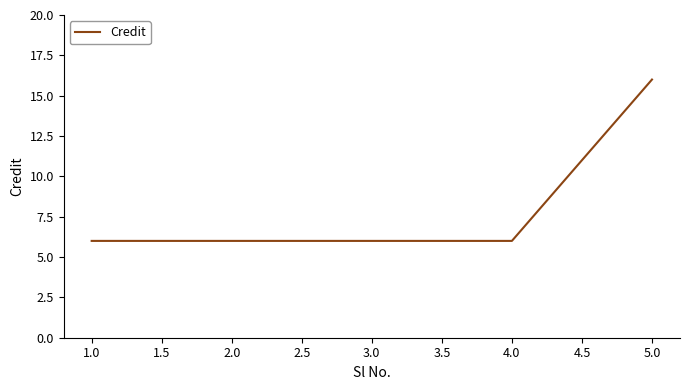

What is the average value?

8